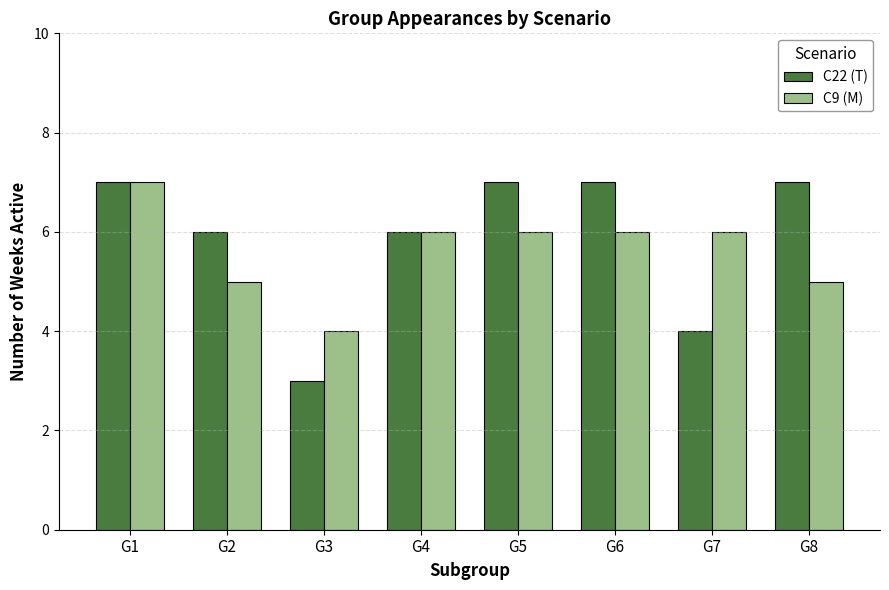

Rank the series by their average value, from highest to lowest.

C22 (T), C9 (M)